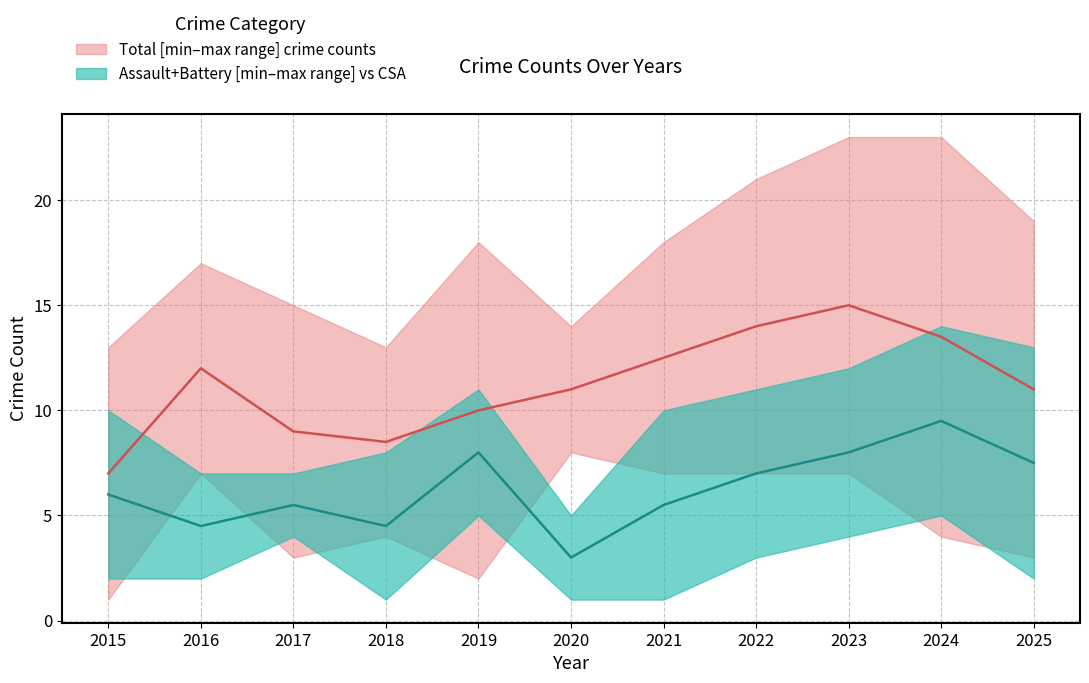

What is the difference between the highest and lowest values at 2024?

19